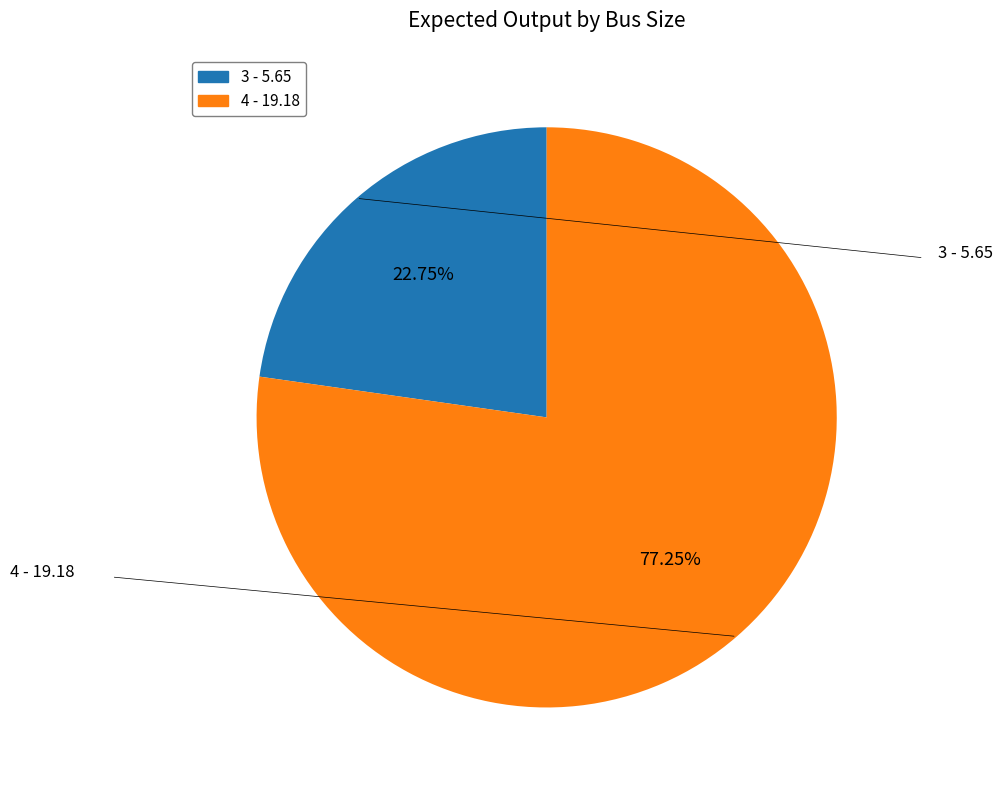

How many segments does this pie chart have?

2